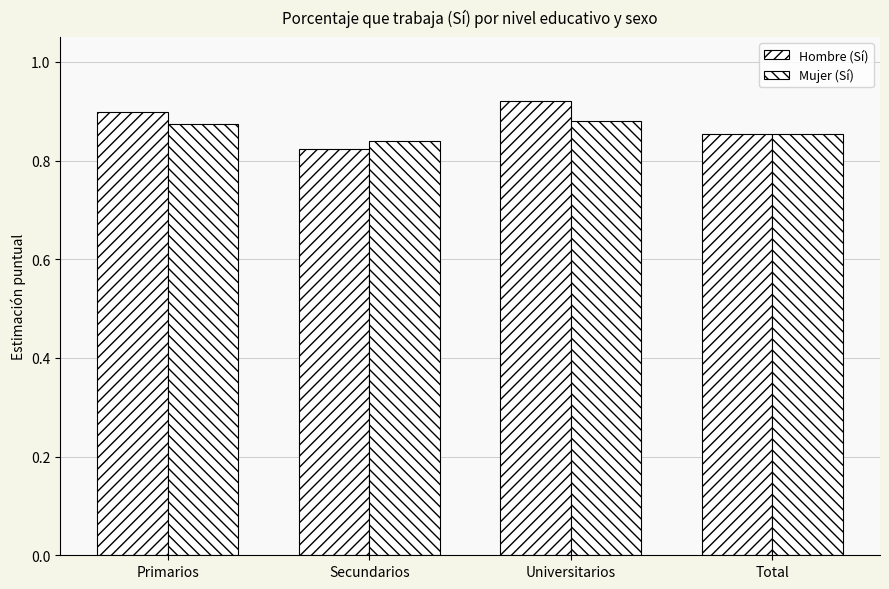

Reading left to right, transcribe all the data shown in this chart.

Hombre (Sí): 0.9	0.8	0.9	0.9
Mujer (Sí): 0.9	0.8	0.9	0.9